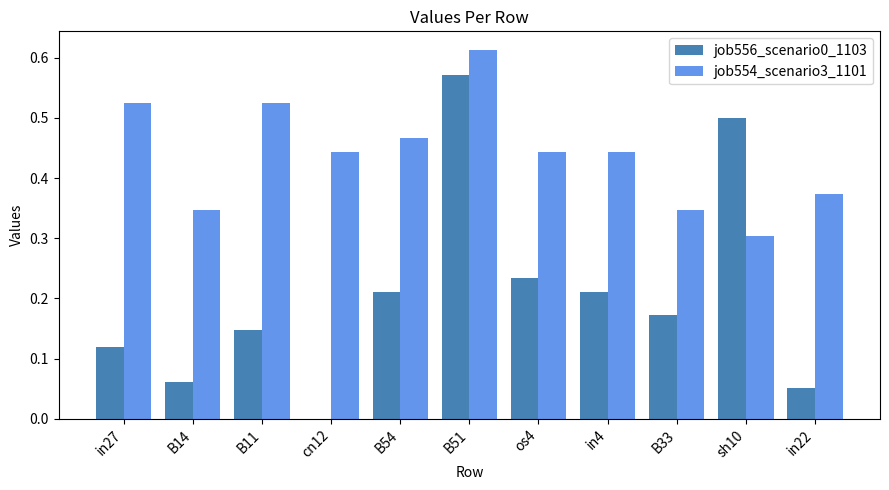

Which series has the largest total across all categories?

job554_scenario3_1101